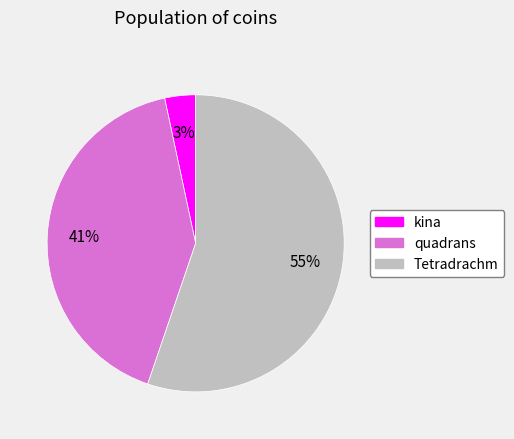

To the nearest percent, what portion does quadrans represent?

41%